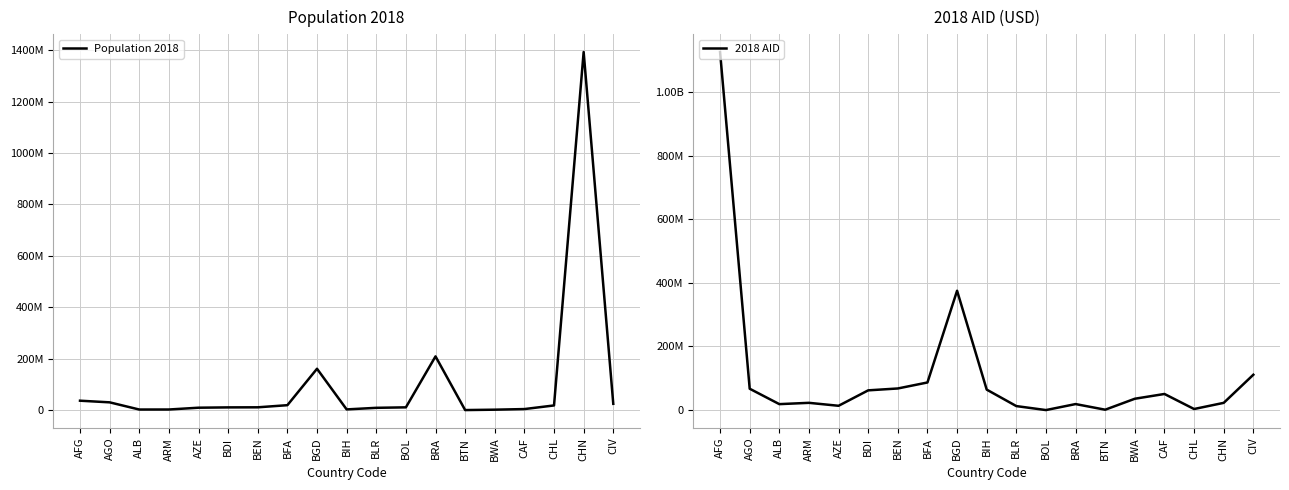

True or false: Population 2018 has a value of 7480647 at BDI.

False